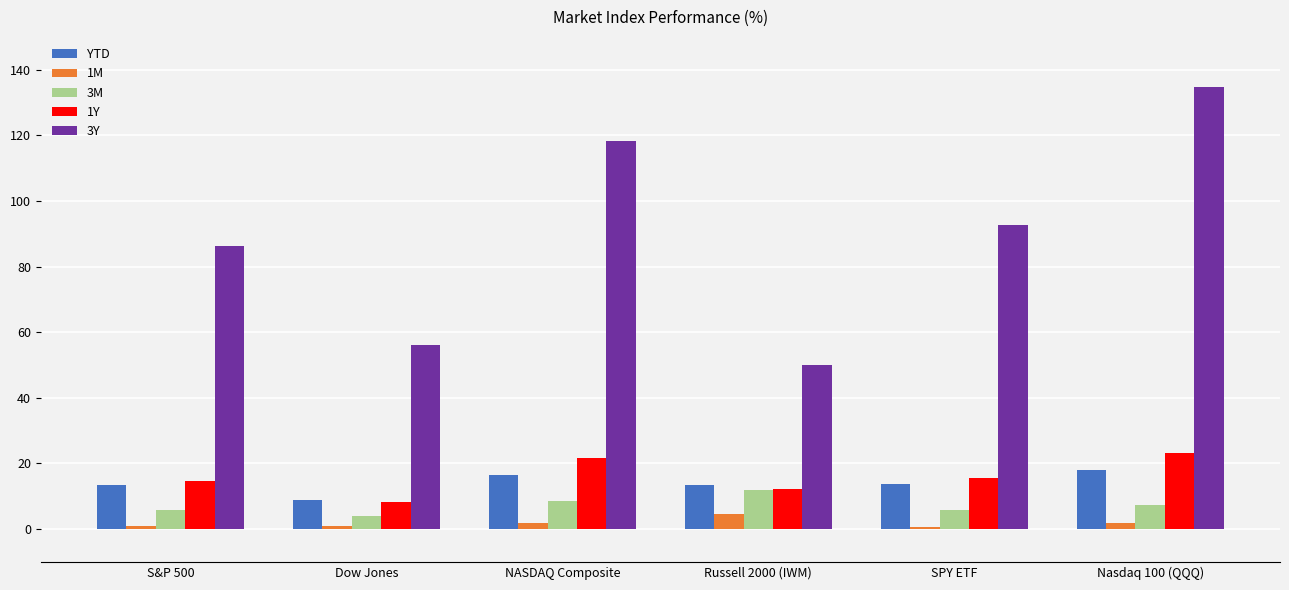

What is the difference between the maximum and minimum values in the 3M series?

7.8